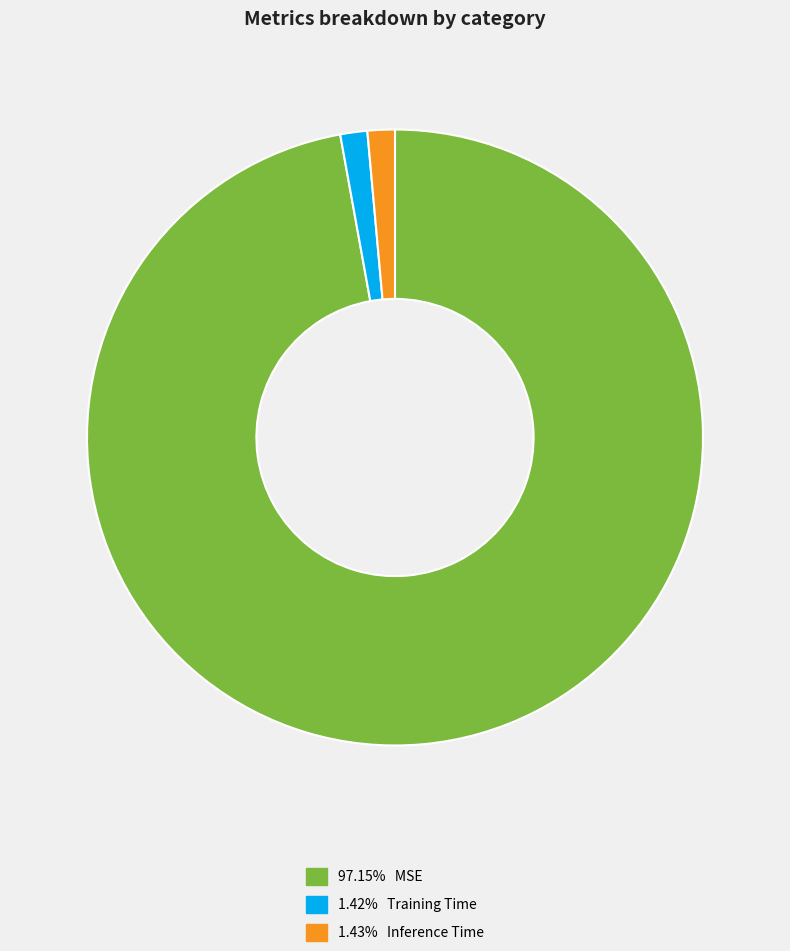

Does any single category account for the majority?

Yes